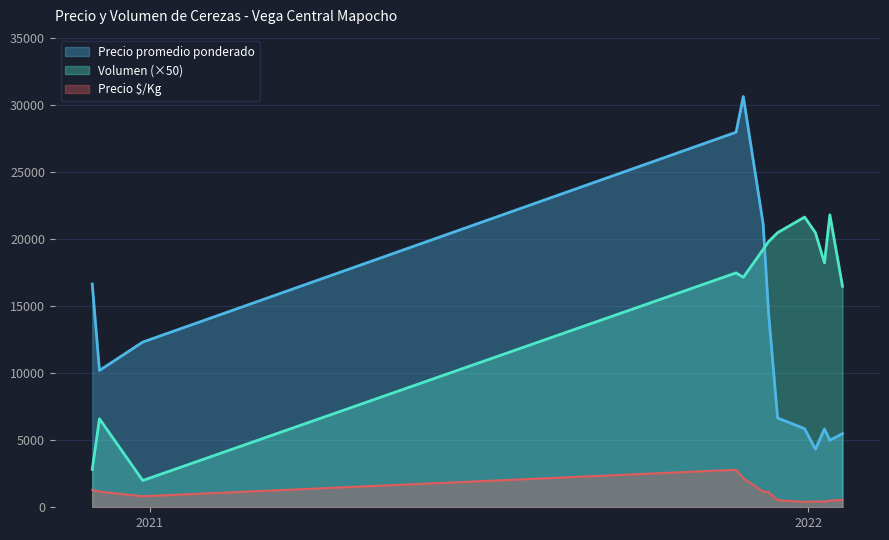

What is the difference between the maximum and minimum values in the Volumen (×50) series?

19833.3